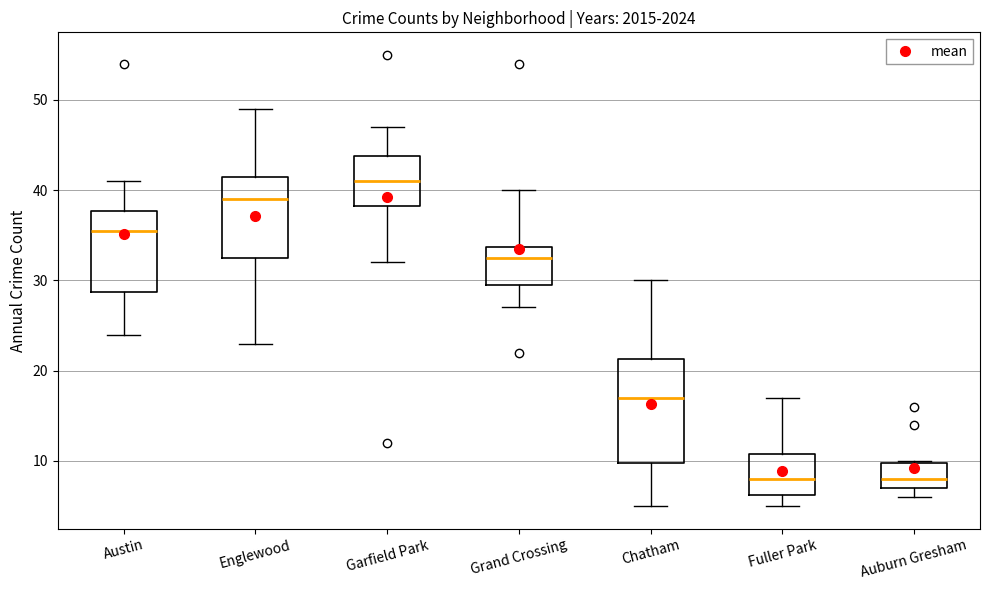

Reading left to right, transcribe this box plot: for each box, give where its median line is, the range the box spans, and where its two whiskers end, as read against the y-axis. The values are not printed on the chart, so give them approximately, as read against the axis.

Austin: median 36, box 29 to 38, whiskers 24 to 41
Englewood: median 39, box 33 to 42, whiskers 23 to 49
Garfield Park: median 41, box 38 to 44, whiskers 32 to 47
Grand Crossing: median 33, box 30 to 34, whiskers 27 to 40
Chatham: median 17, box 10 to 21, whiskers 5 to 30
Fuller Park: median 8, box 6 to 11, whiskers 5 to 17
Auburn Gresham: median 8, box 7 to 10, whiskers 6 to 10